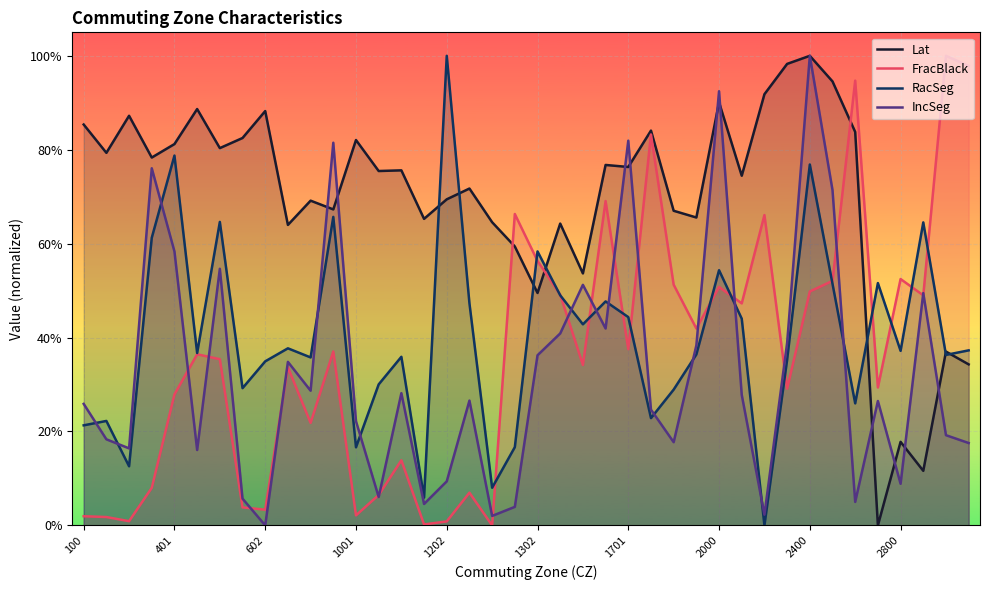

Reading right to left, extract all data points from this chart.

Lat: 0.3	0.4	0.1	0.2	0.0	0.8	0.9	1.0	1.0	0.9	0.7	0.9	0.7	0.7	0.8	0.8	0.8	0.5	0.6	0.5	0.6	0.6	0.7	0.7	0.7	0.8	0.8	0.8	0.7	0.7	0.6	0.9	0.8	0.8	0.9	0.8	0.8	0.9	0.8	0.9
FracBlack: 1.0	1.0	0.5	0.5	0.3	0.9	0.5	0.5	0.3	0.7	0.5	0.5	0.4	0.5	0.8	0.4	0.7	0.3	0.5	0.6	0.7	0.0	0.1	0.0	0.0	0.1	0.1	0.0	0.4	0.2	0.3	0.0	0.0	0.4	0.4	0.3	0.1	0.0	0.0	0.0
RacSeg: 0.4	0.4	0.6	0.4	0.5	0.3	0.5	0.8	0.4	0.0	0.4	0.5	0.4	0.3	0.2	0.4	0.5	0.4	0.5	0.6	0.2	0.1	0.5	1.0	0.1	0.4	0.3	0.2	0.7	0.4	0.4	0.3	0.3	0.6	0.4	0.8	0.6	0.1	0.2	0.2
IncSeg: 0.2	0.2	0.5	0.1	0.3	0.0	0.7	1.0	0.4	0.0	0.3	0.9	0.4	0.2	0.2	0.8	0.4	0.5	0.4	0.4	0.0	0.0	0.3	0.1	0.0	0.3	0.1	0.2	0.8	0.3	0.3	0.0	0.1	0.5	0.2	0.6	0.8	0.2	0.2	0.3